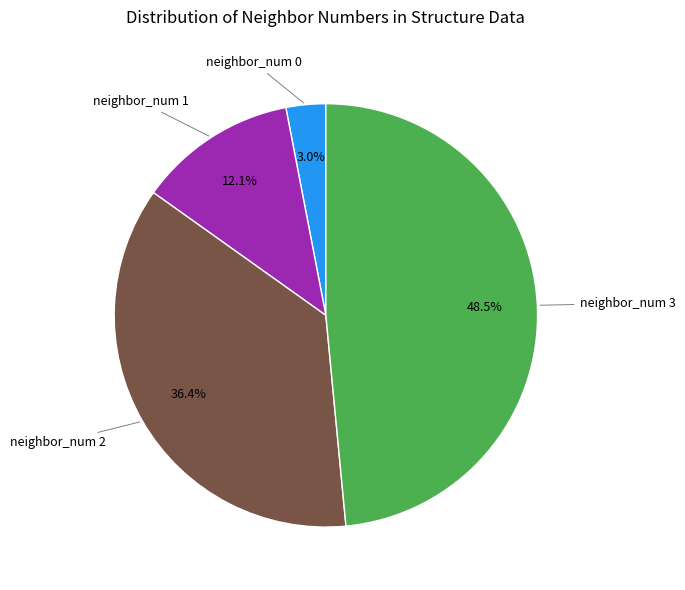

Does any single category account for the majority?

No